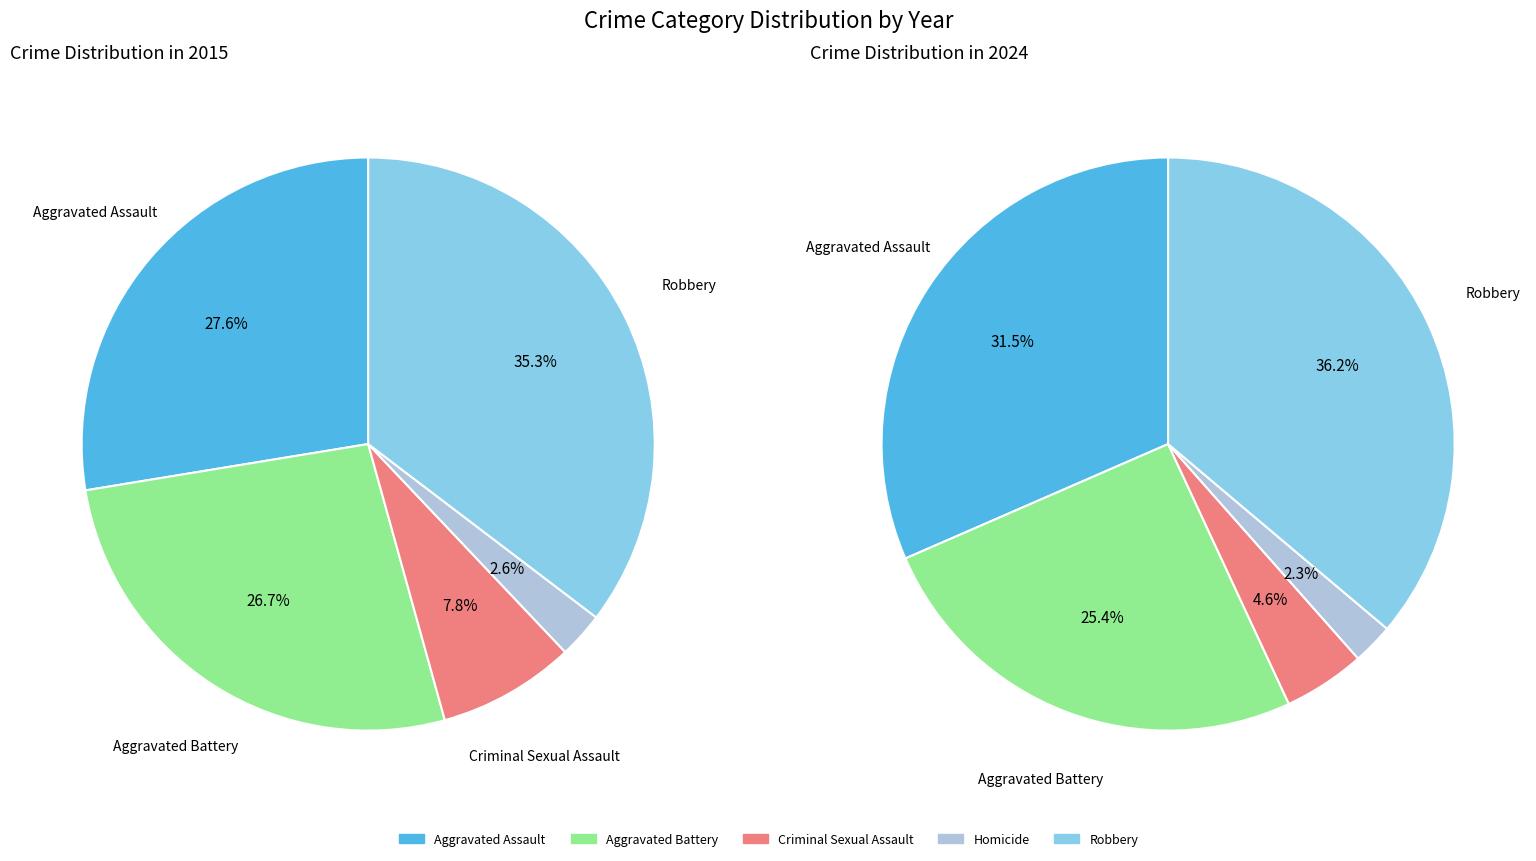

How many segments does this pie chart have?

5